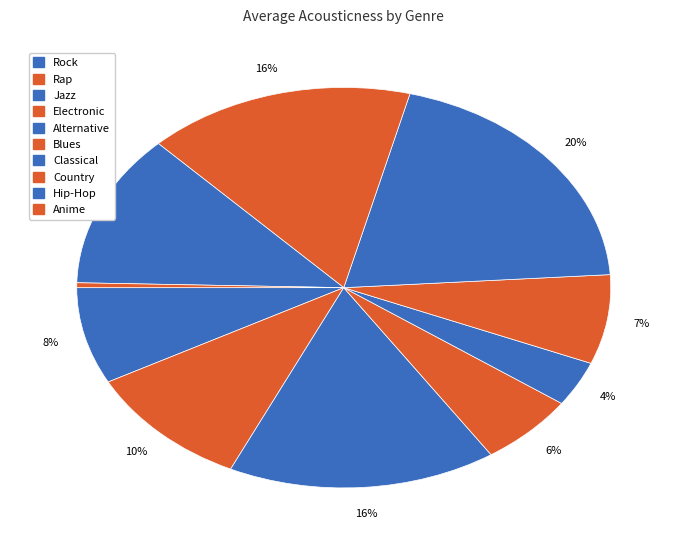

What is the change in value from Jazz to Classical?

+0.2